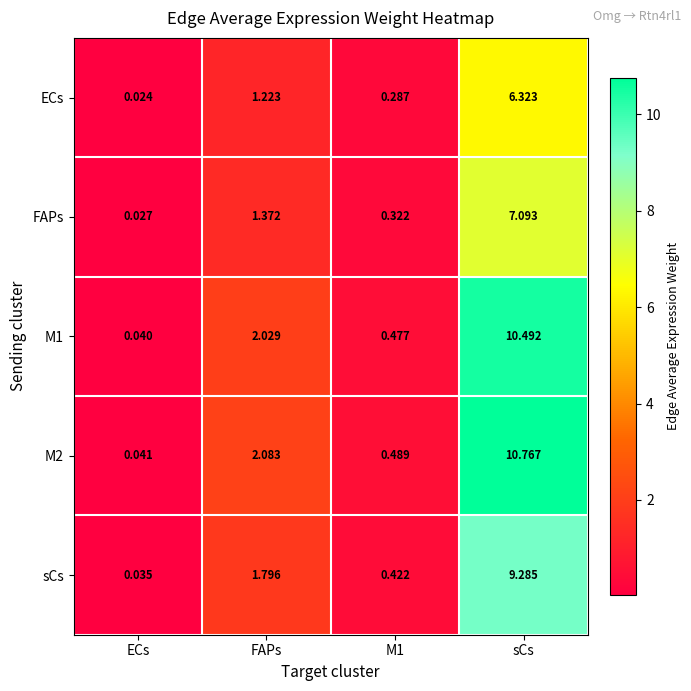

Is the value of FAPs at sCs greater than the value of sCs at ECs?

Yes